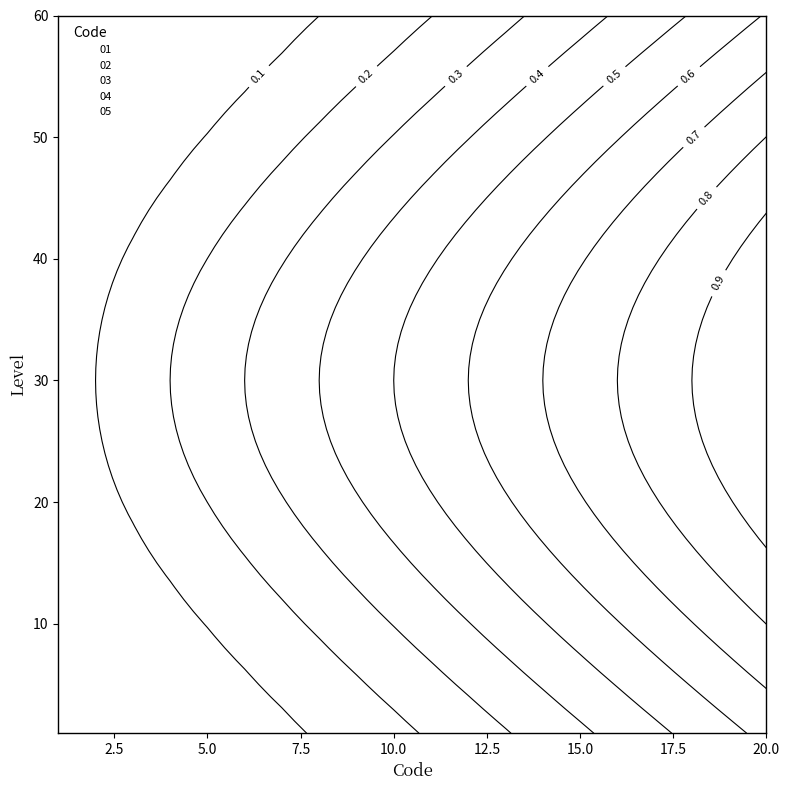

How many series are shown in this chart?

5